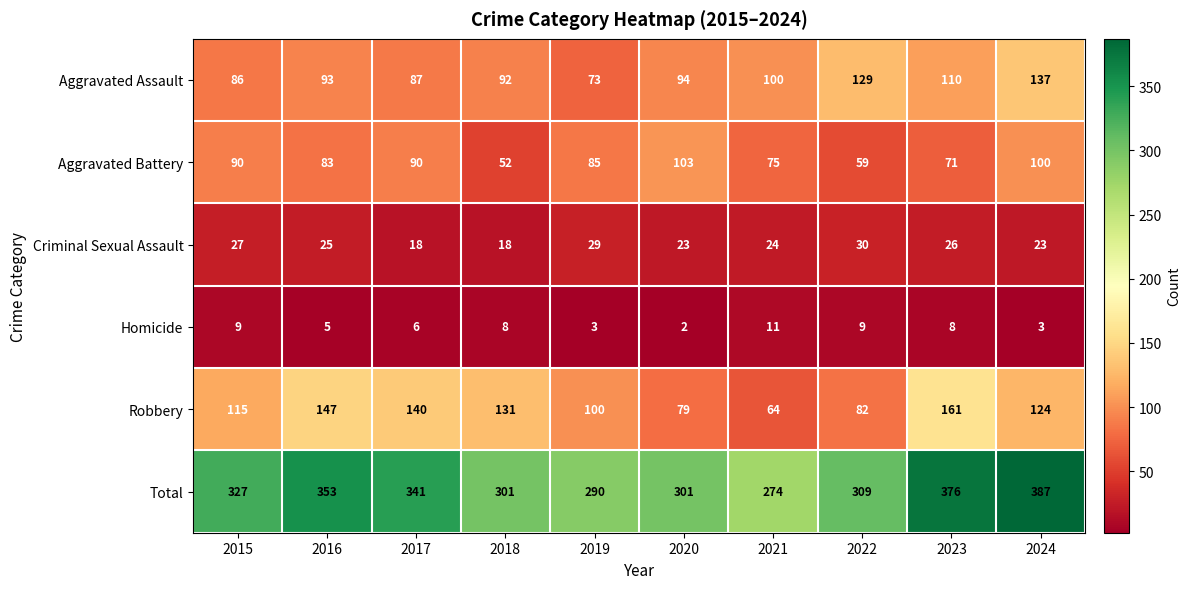

Which series has the widest spread of values?

Total